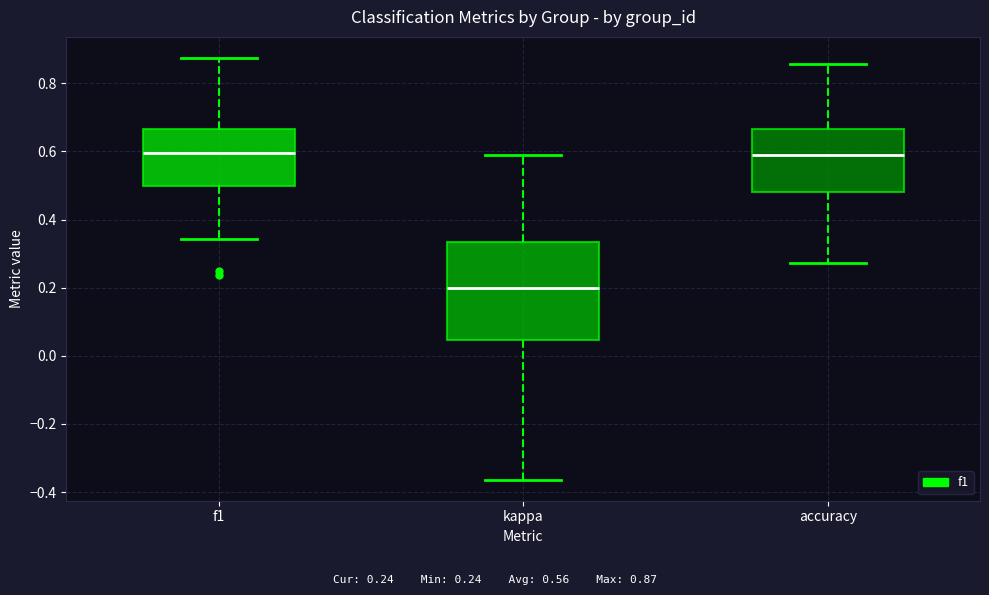

Reading left to right, transcribe this box plot: for each box, give where its median line is, the range the box spans, and where its two whiskers end, as read against the y-axis. The values are not printed on the chart, so give them approximately, as read against the axis.

f1: median 0.60, box 0.50 to 0.66, whiskers 0.34 to 0.88
kappa: median 0.20, box 0.04 to 0.34, whiskers -0.36 to 0.58
accuracy: median 0.58, box 0.48 to 0.66, whiskers 0.28 to 0.86